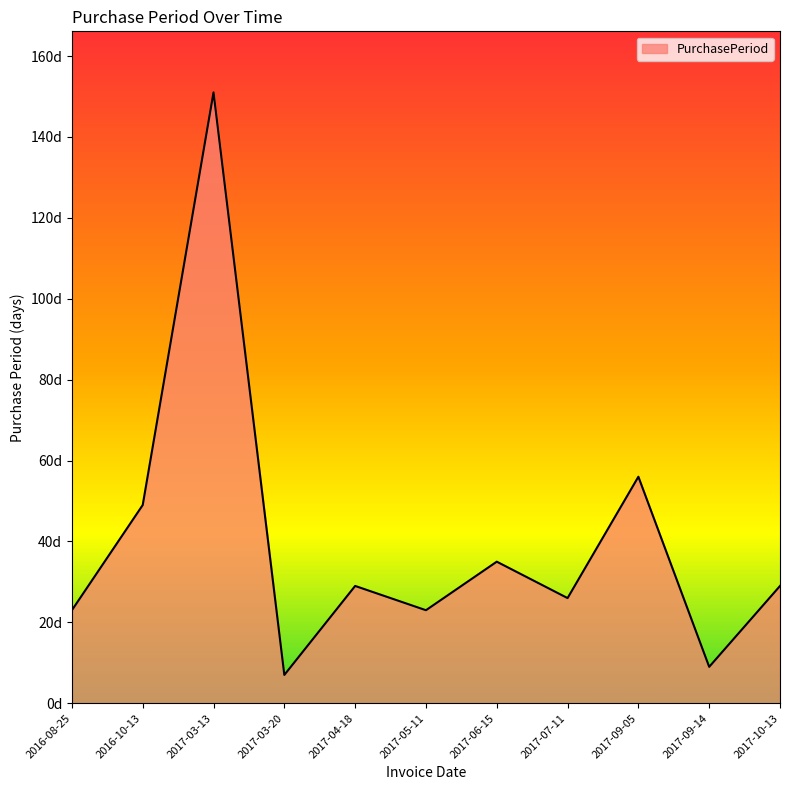

What is the value of the 7th point from the left?

35